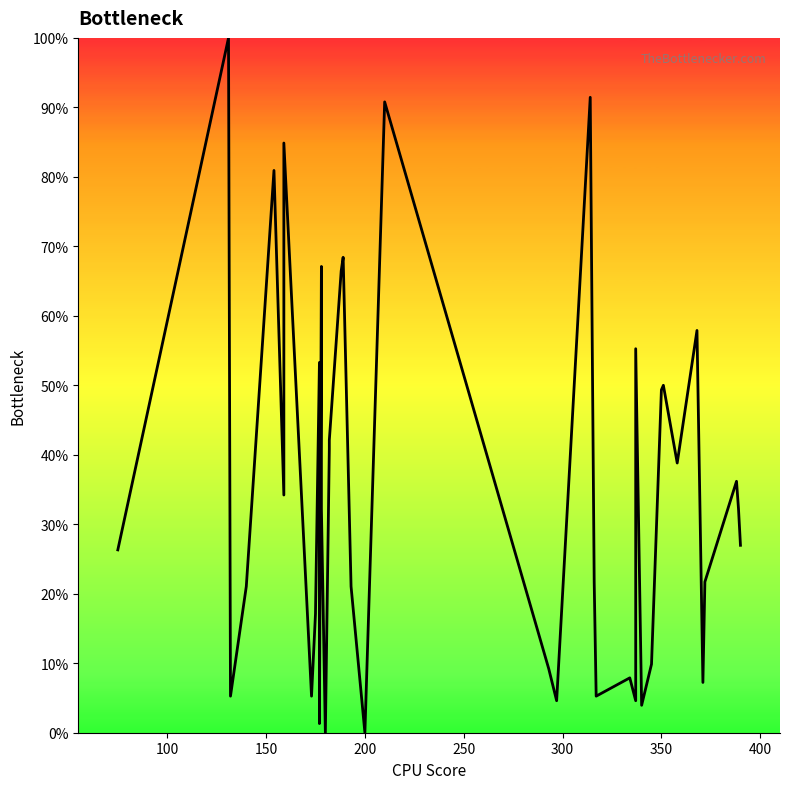

Reading left to right, what are all the values shown in this chart?

26.3	100.0	5.3	21.1	80.9	34.2	84.9	5.3	17.1	53.3	1.3	67.1	32.2	0.0	40.8	42.1	66.4	68.4	21.1	0.0	90.8	9.2	4.6	91.4	21.7	5.3	7.9	4.6	55.3	3.9	9.9	49.3	50.0	38.8	57.9	7.2	21.7	36.2	32.2	27.0